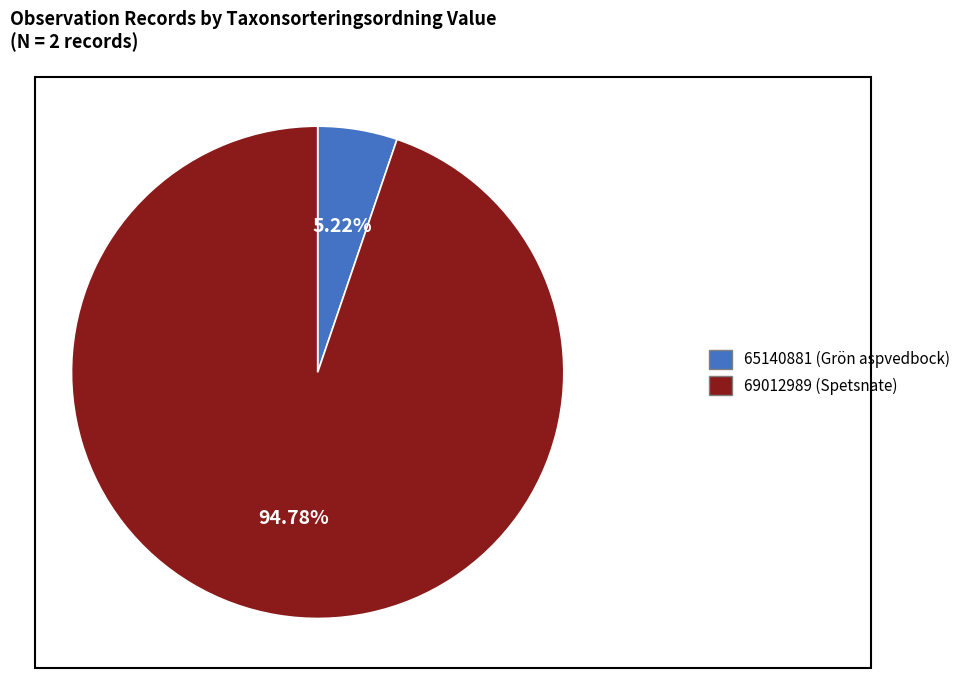

Which has a higher value, 65140881 (Grön aspvedbock) or 69012989 (Spetsnate)?

69012989 (Spetsnate)